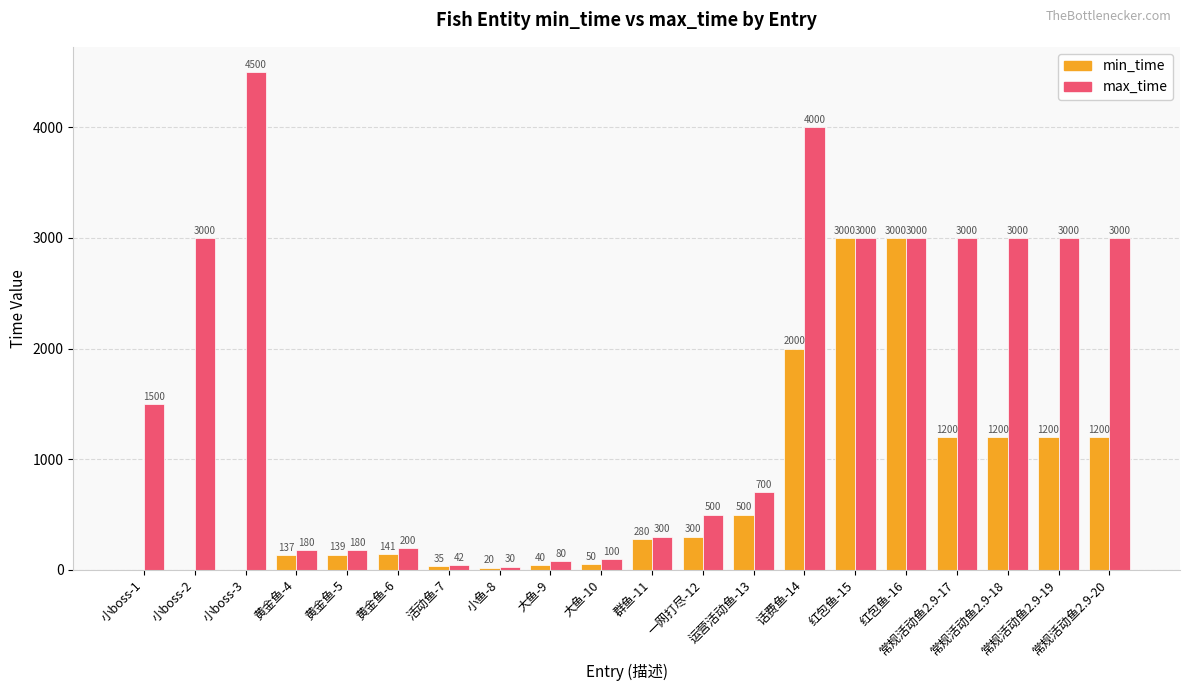

Which series has the largest total across all categories?

max_time